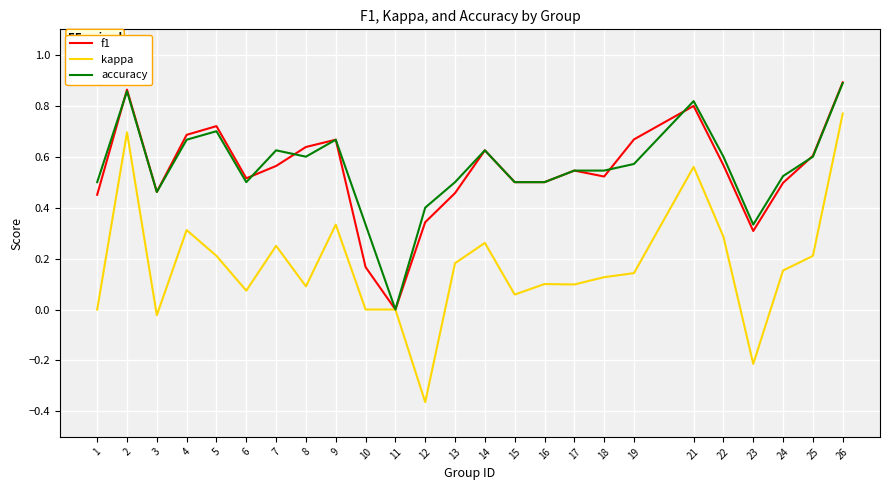

The value of kappa at 7 is 0.4. True or false?

False